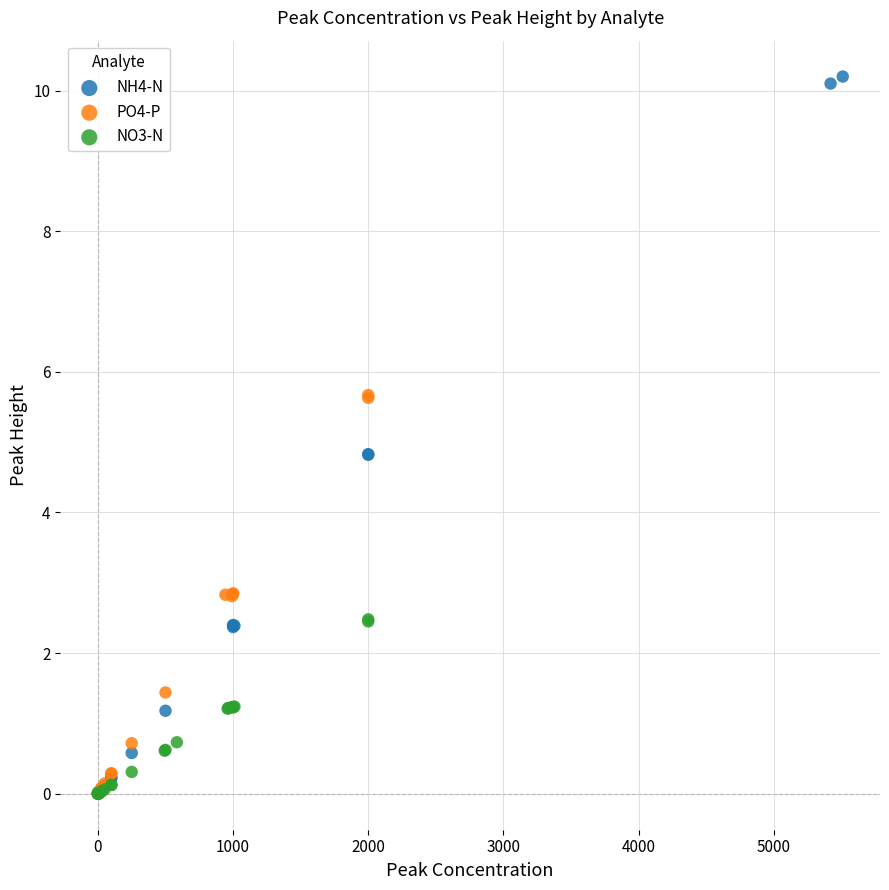

Which series has the largest Y range (max minus min)?

NH4-N